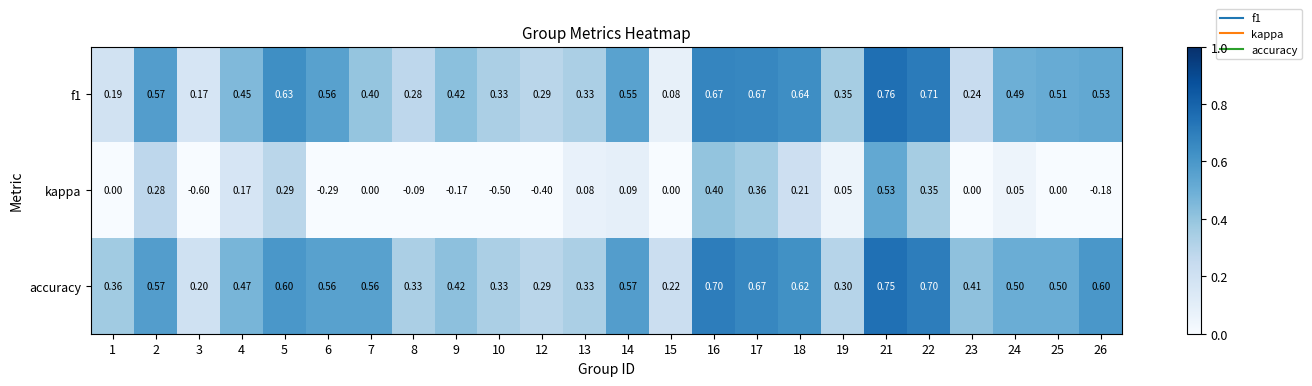

Which series has the widest spread of values?

kappa